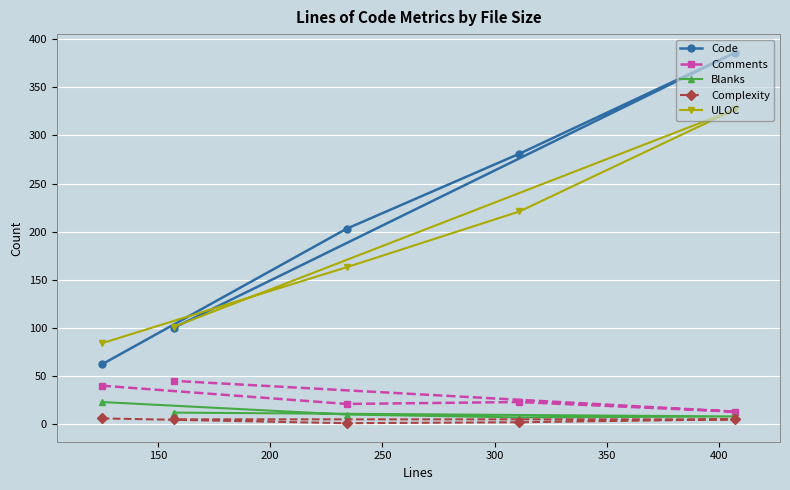

Count the number of categories in the chart.

5